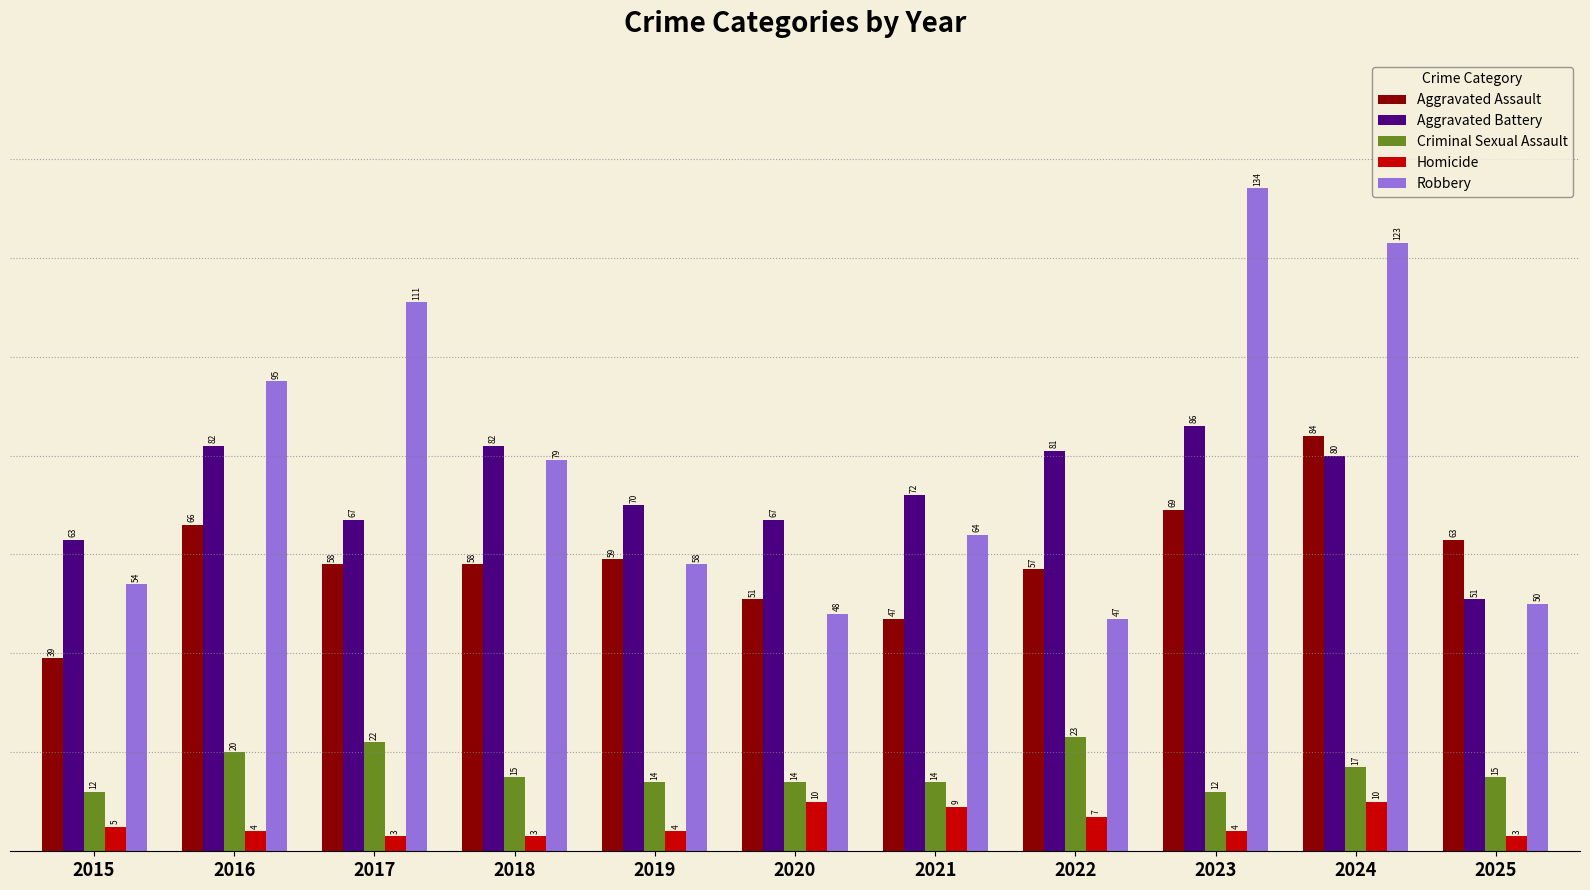

Rank the categories by Robbery value from highest to lowest.

2023, 2024, 2017, 2016, 2018, 2021, 2019, 2015, 2025, 2020, 2022